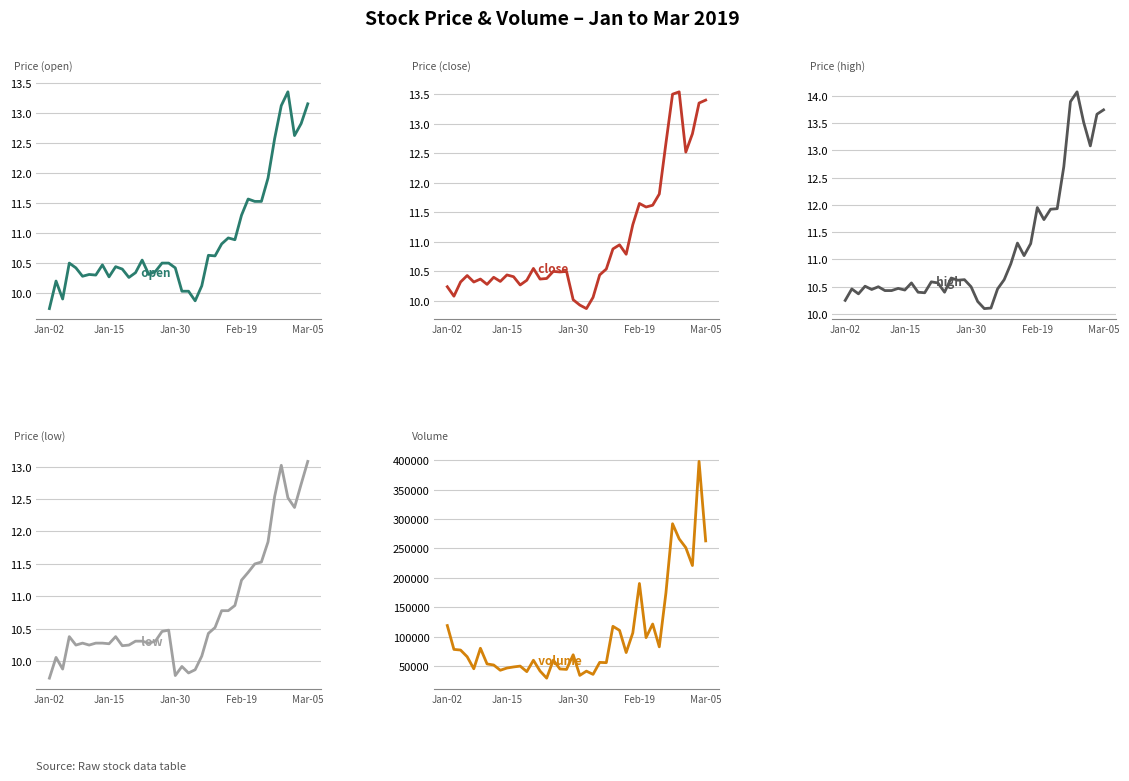

What is the label of the 31st point from the right?

Jan-15